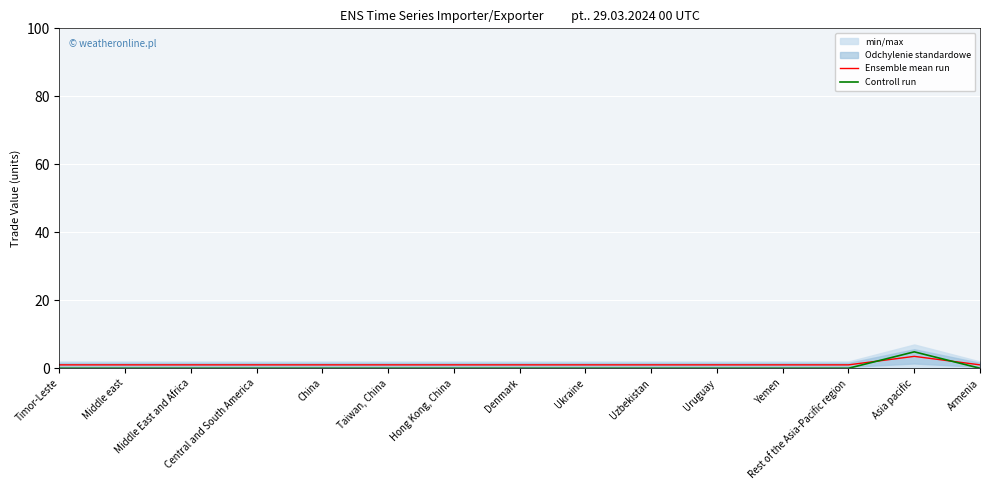

Is it true that Controll run equals -2.7 at China?

False